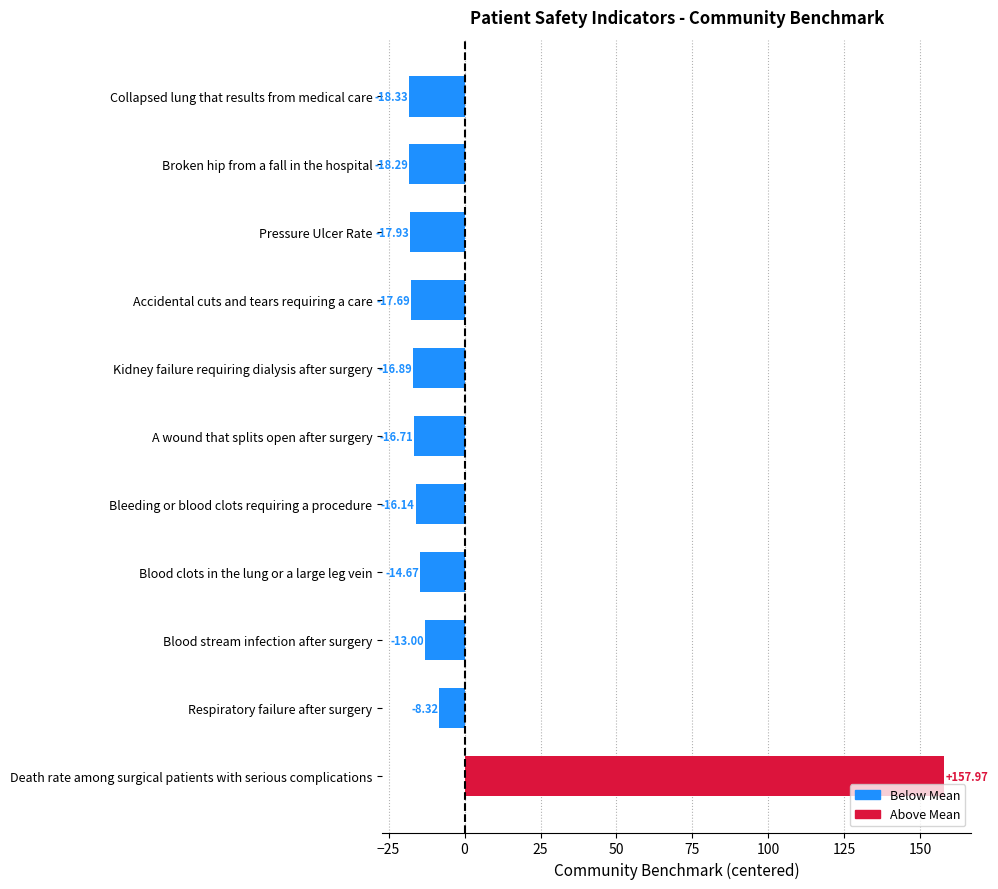

How many bars are there in total?

11